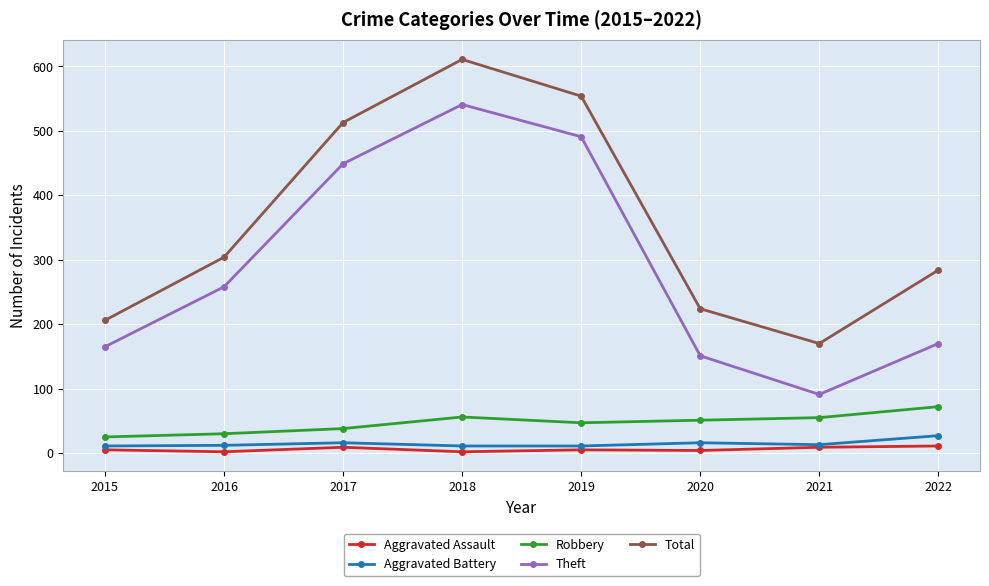

Is this an area chart (filled region under the line)?

No